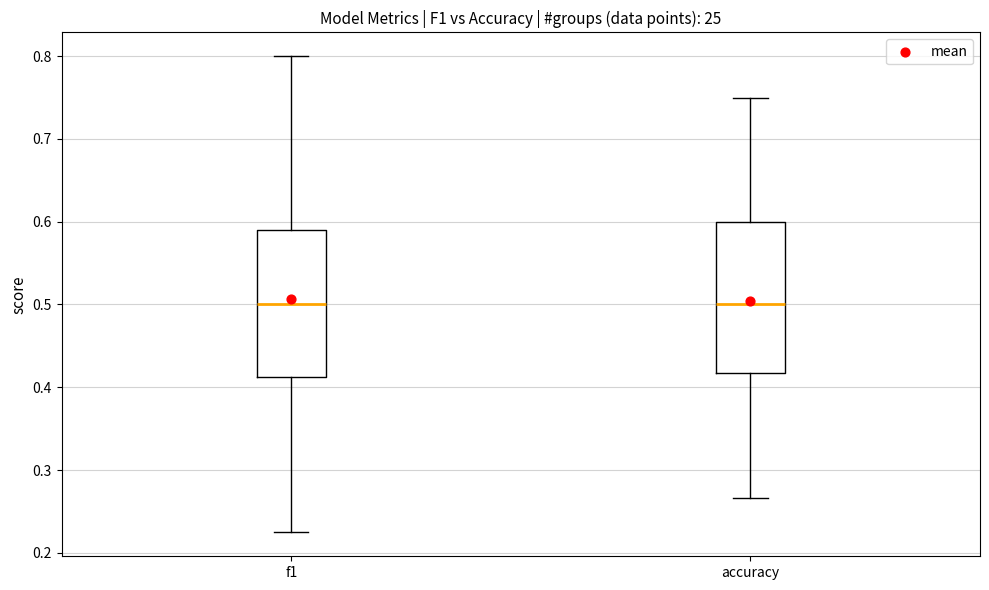

Reading left to right, transcribe this box plot: for each box, give where its median line is, the range the box spans, and where its two whiskers end, as read against the y-axis. The values are not printed on the chart, so give them approximately, as read against the axis.

f1: median 0.50, box 0.41 to 0.59, whiskers 0.22 to 0.80
accuracy: median 0.50, box 0.42 to 0.60, whiskers 0.27 to 0.75